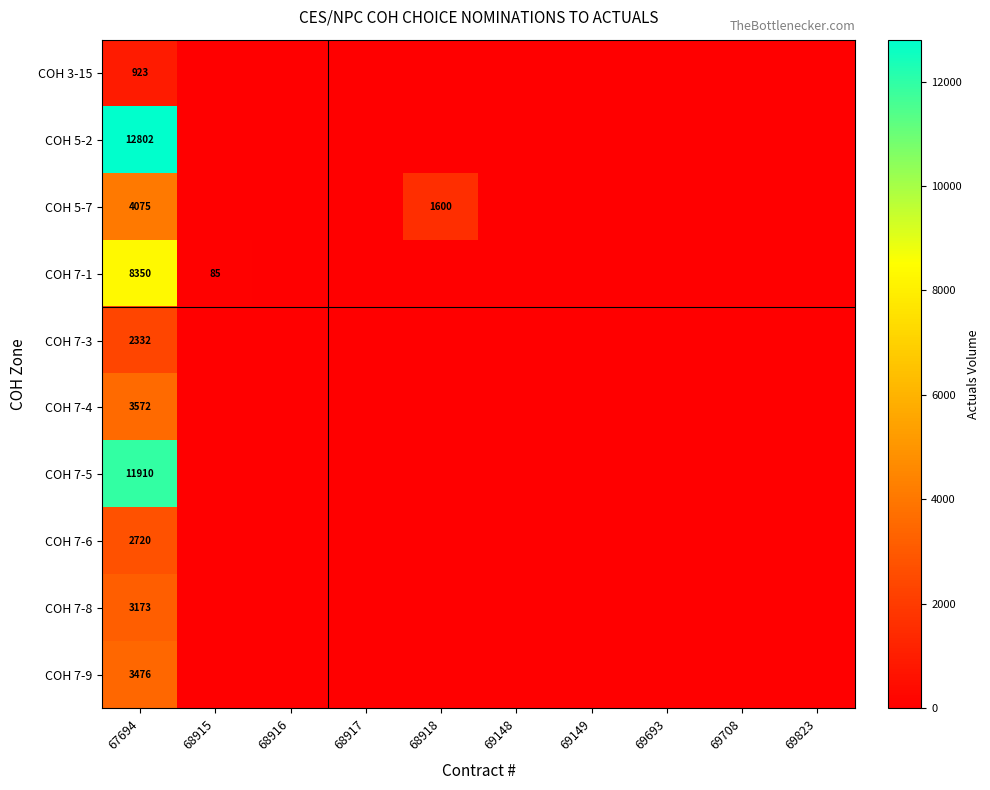

At how many categories does at least one series exceed 8447?

1